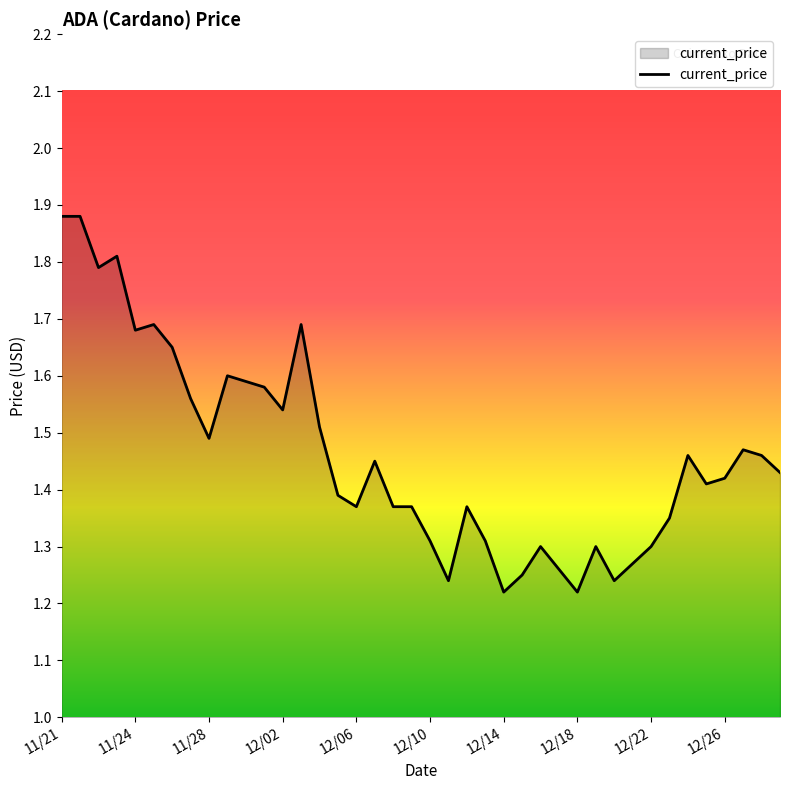

What is the difference between the maximum and minimum values?

0.7